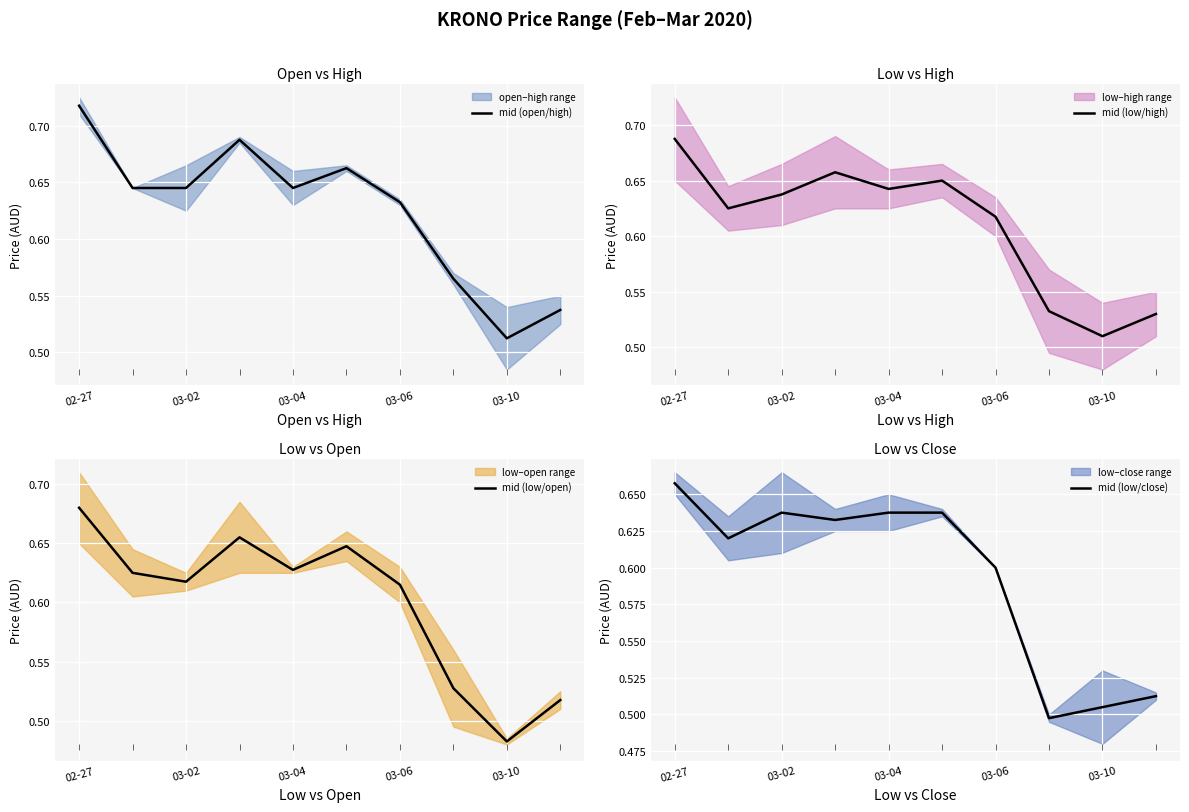

True or false: mid (open/high) has a value of 0.4 at 03-02.

False